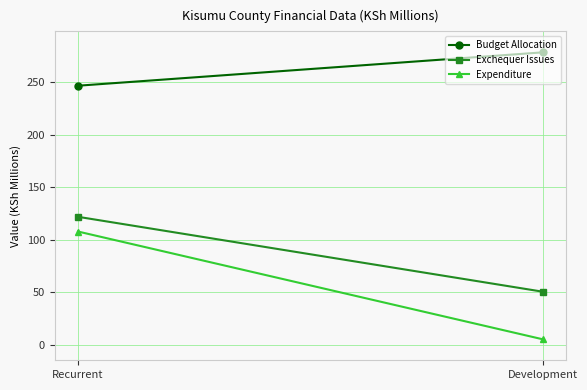

Which series changed the most between Recurrent and Development?

Expenditure